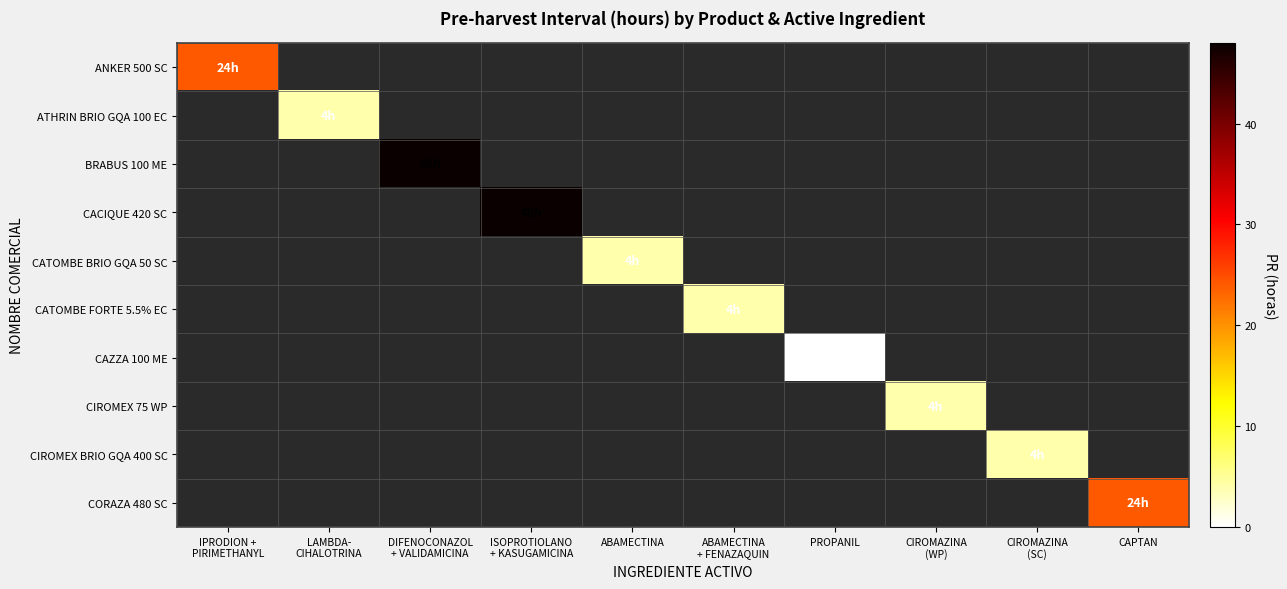

At CIROMAZINA (SC), list the series in order from smallest to largest.

ANKER 500 SC, ATHRIN BRIO GQA 100 EC, BRABUS 100 ME, CACIQUE 420 SC, CATOMBE BRIO GQA 50 SC, CATOMBE FORTE 5.5% EC, CAZZA 100 ME, CIROMEX 75 WP, CIROMEX BRIO GQA 400 SC, CORAZA 480 SC